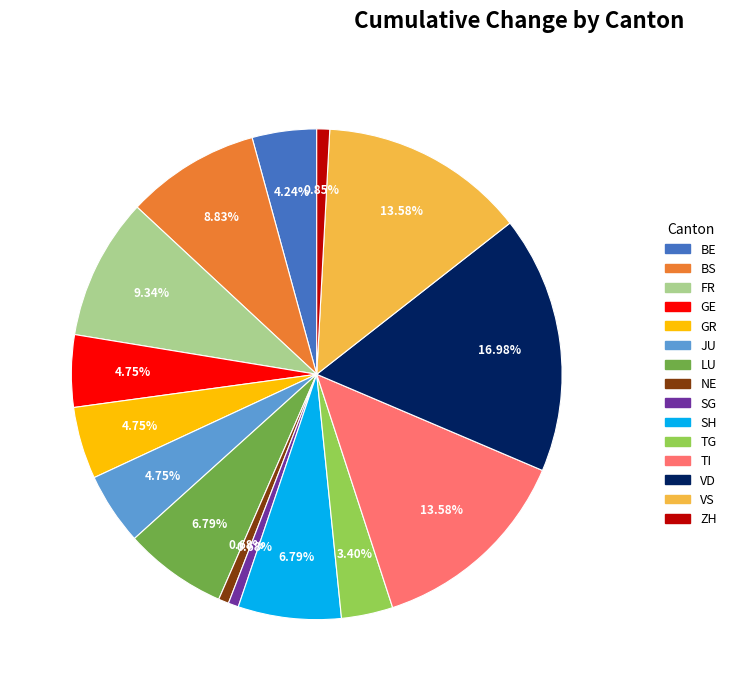

To the nearest percent, what is the difference between the largest and smallest slice percentages?

16%